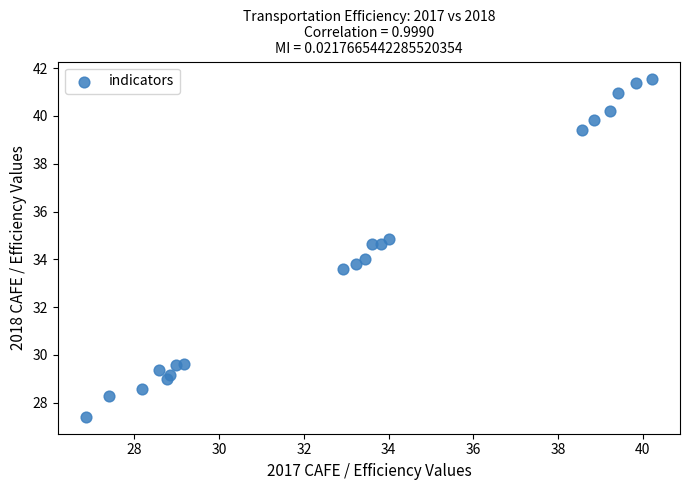

What is the range of Y values (max minus min)?

14.1